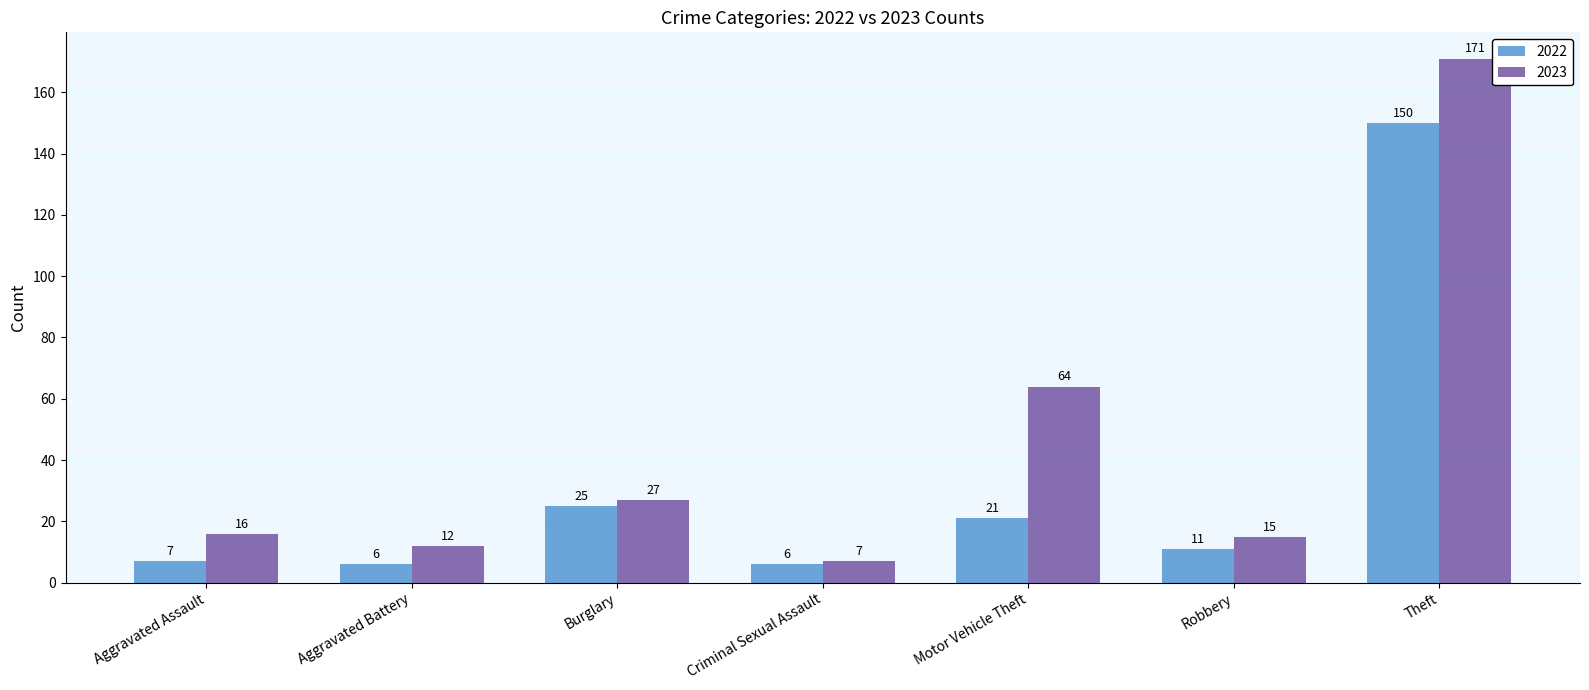

Rank the series by their average value, from highest to lowest.

2023, 2022